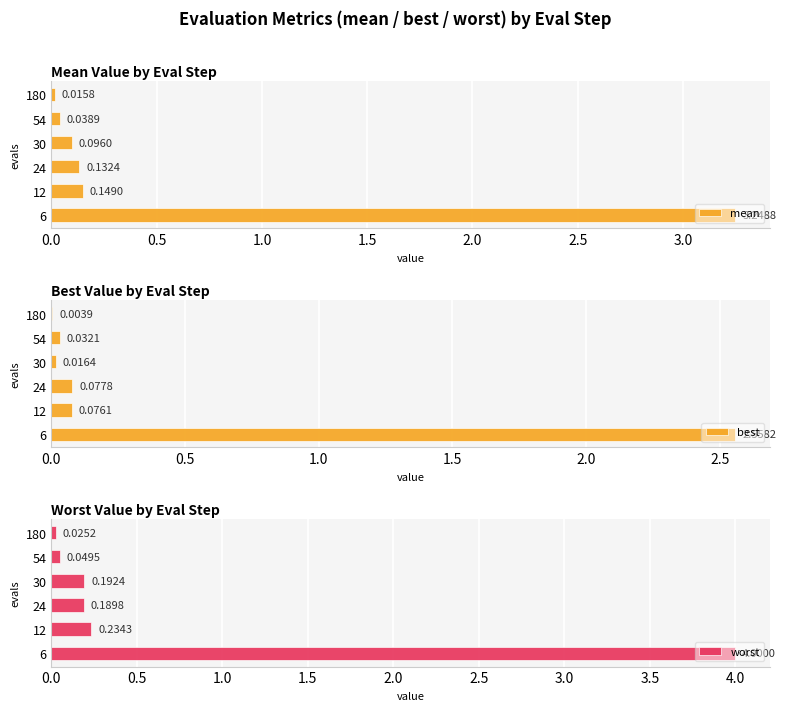

Between 2.0 and 2.5, which series saw the biggest shift?

best